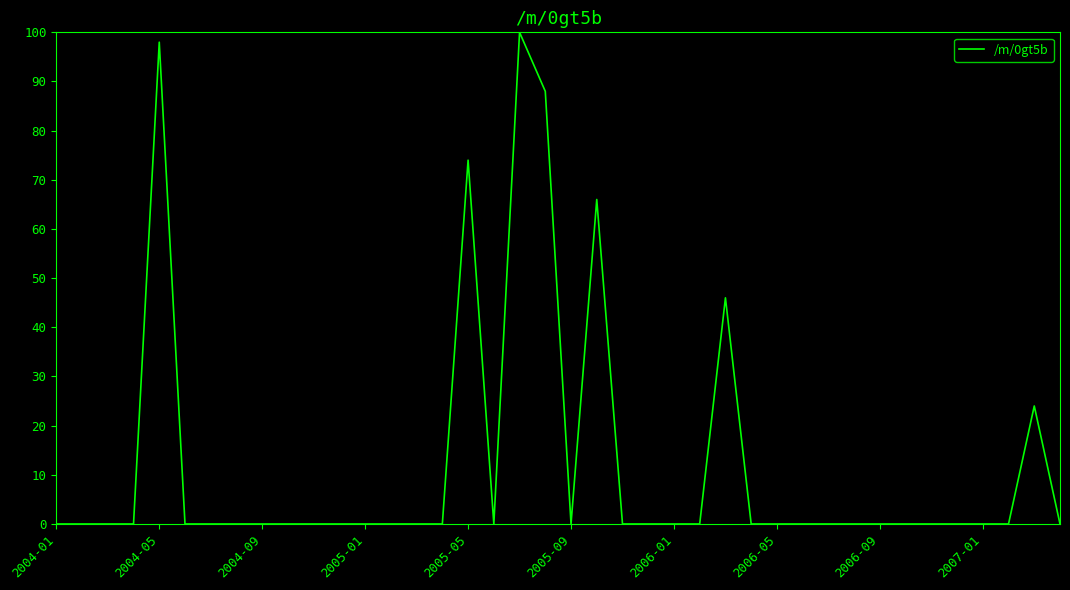

What is the maximum value shown in the chart?

100